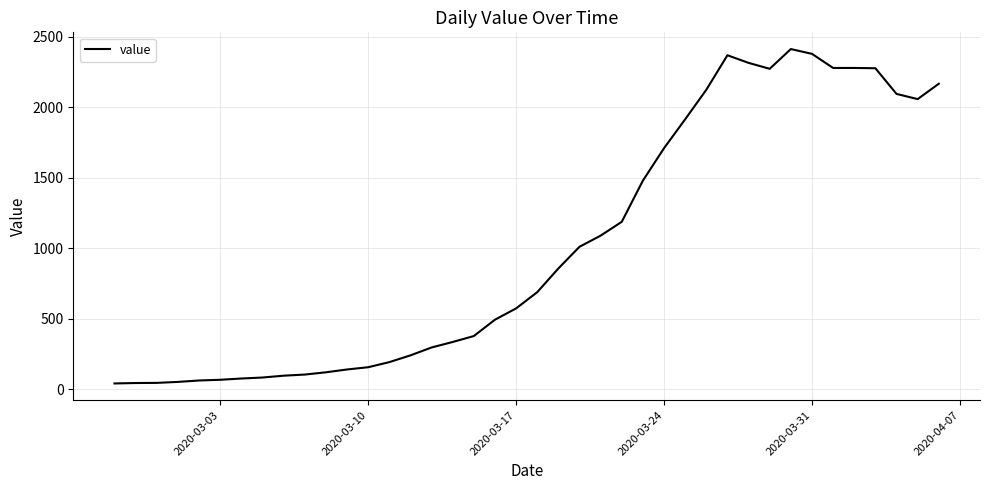

What is the difference between the maximum and minimum values?

2371